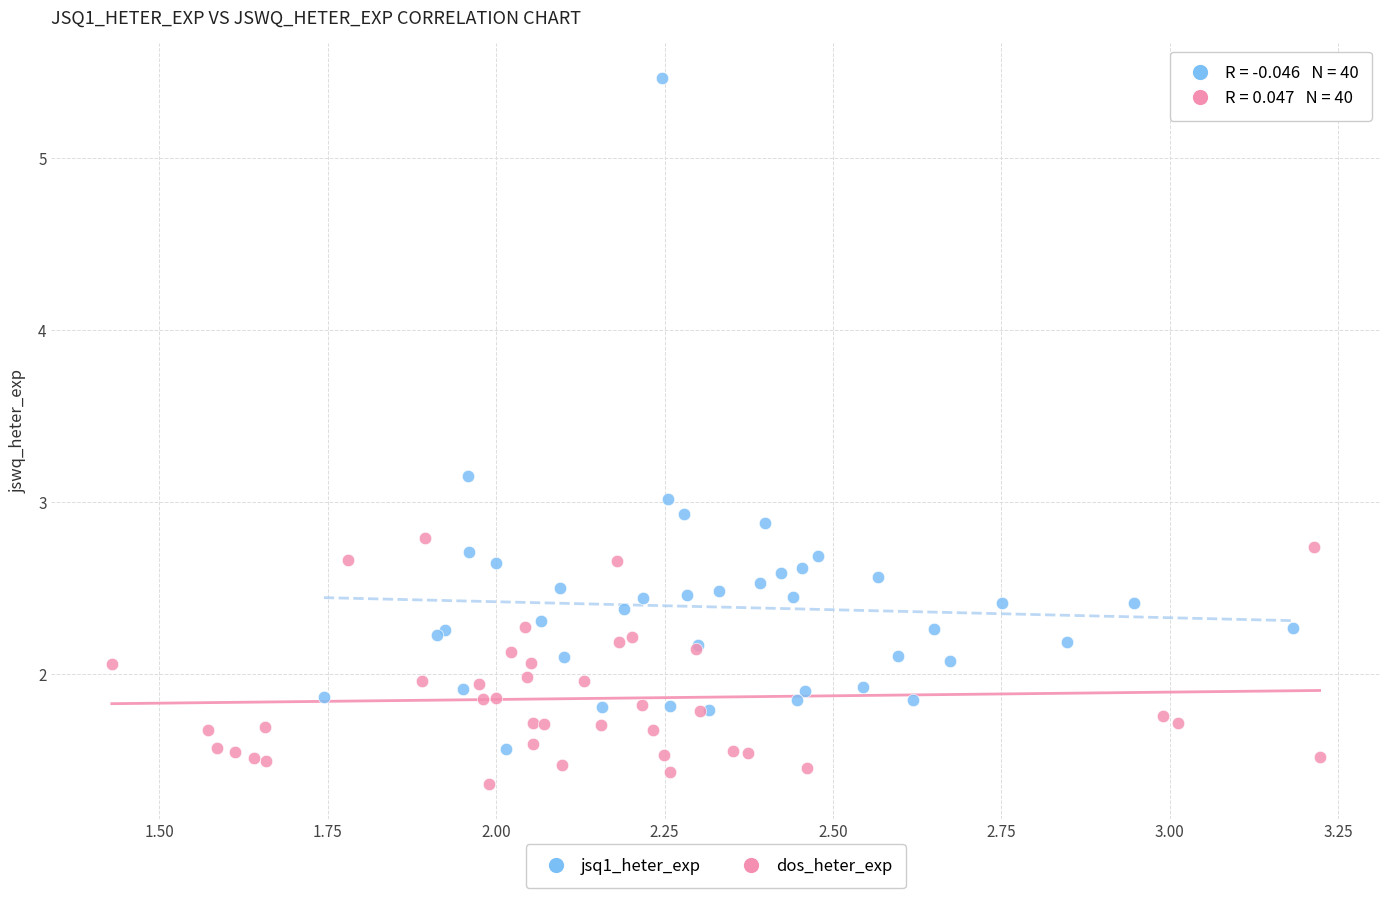

Which series contains the highest Y value?

jsq1_heter_exp